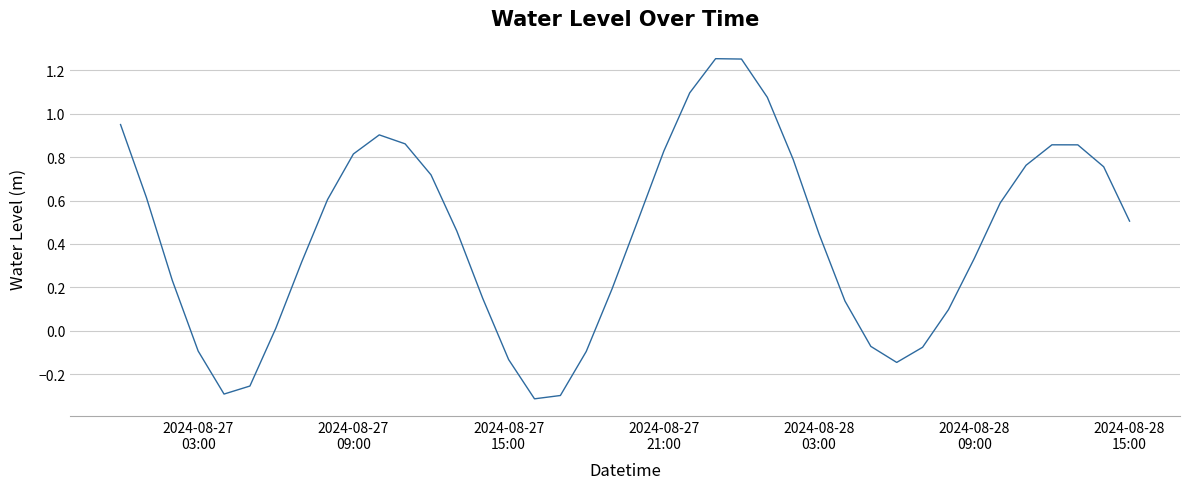

What is the difference between the maximum and minimum values?

1.6